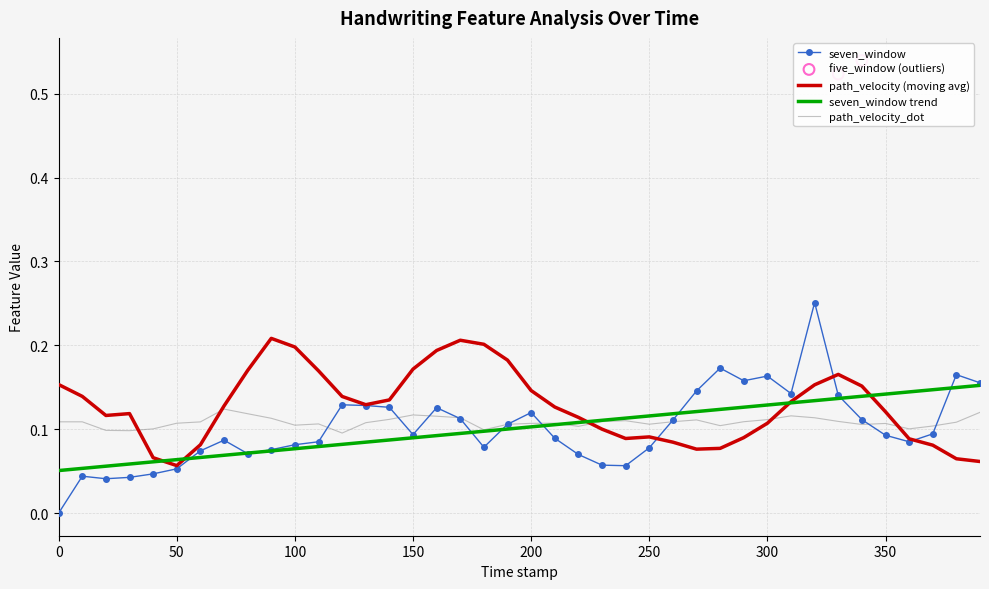

The value of seven_window at 150 is 0.0. True or false?

False